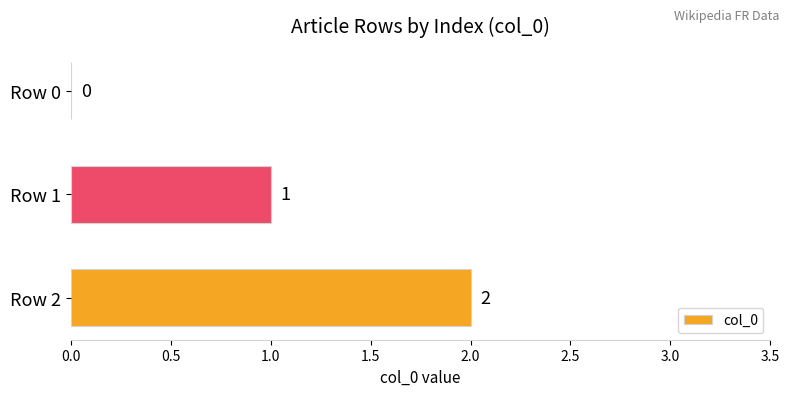

At which label is the value closest to 1?

Row 1